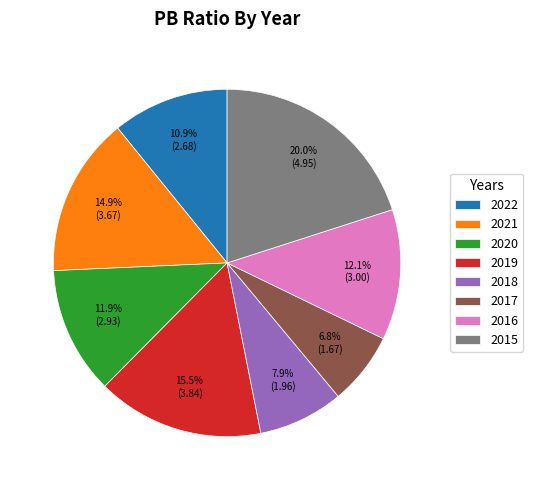

How much of the chart is everything except 2021?

85.1%